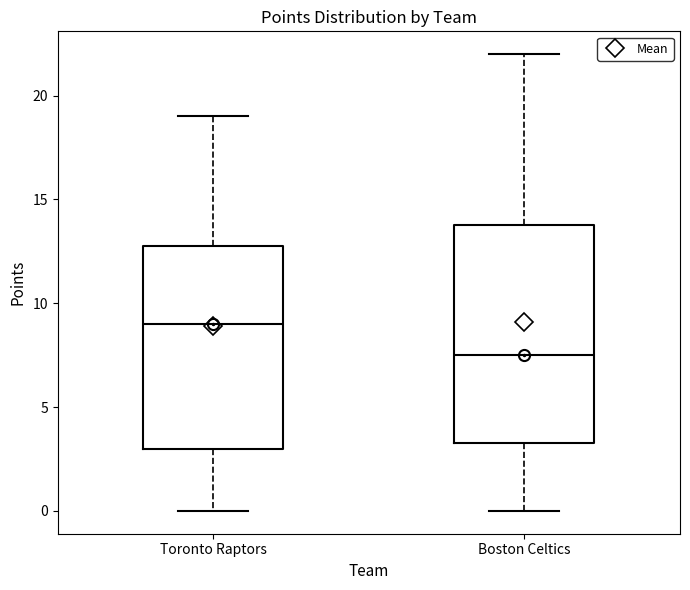

Reading left to right, read every box against the y-axis: the position of its median line, the range the box covers, and the ends of its whiskers. The values are not printed on the chart, so give them approximately, as read against the axis.

Toronto Raptors: median 9.0, box 3.0 to 13.0, whiskers 0.0 to 19.0
Boston Celtics: median 7.5, box 3.5 to 14.0, whiskers 0.0 to 22.0